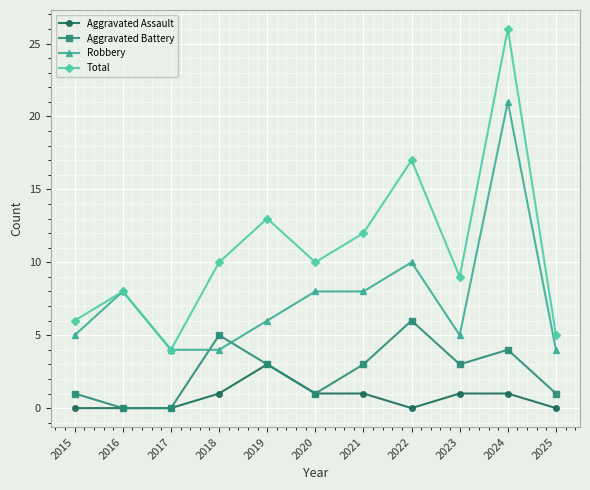

What is the spread (max minus min) of values at 2024?

25